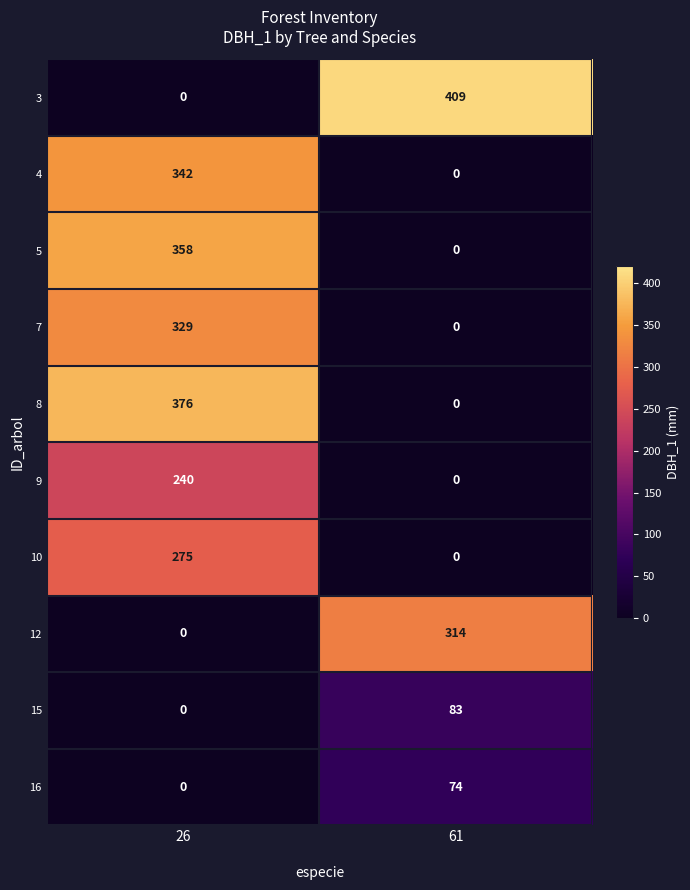

Reading right to left, transcribe all the data shown in this chart.

3: 409	0
4: 0	342
5: 0	358
7: 0	329
8: 0	376
9: 0	240
10: 0	275
12: 314	0
15: 83	0
16: 74	0